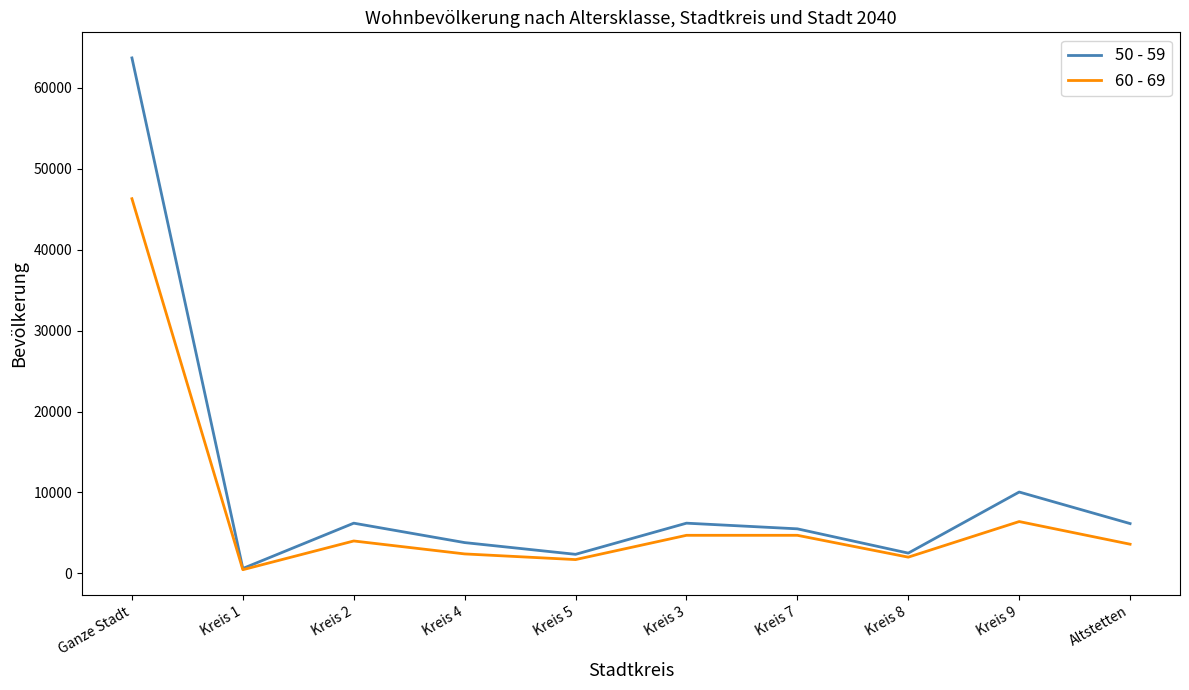

What is the difference between the second highest and minimum values in the 60 - 69 series?

5950